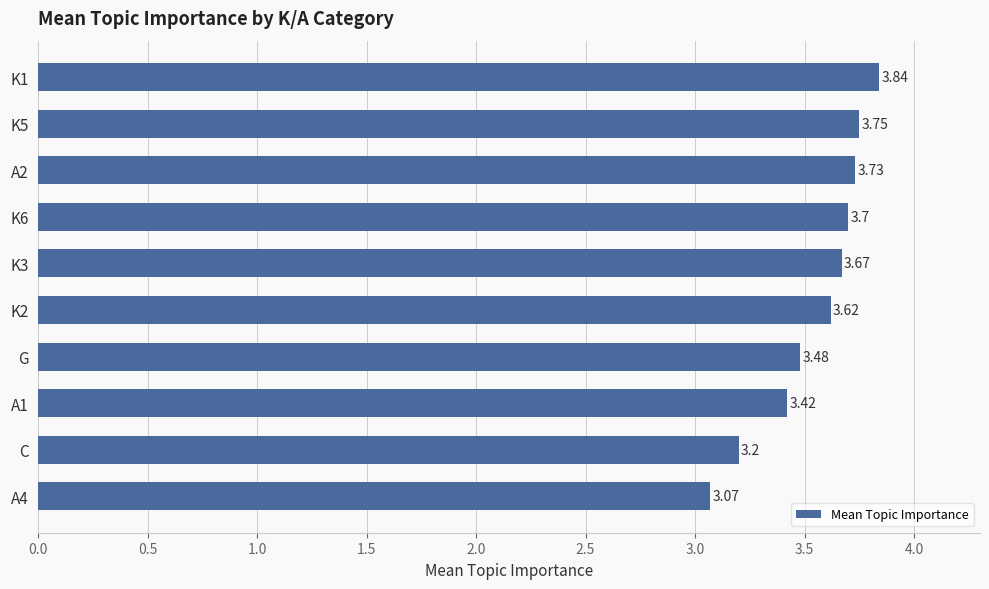

What is the label of the 2nd bar from the bottom?

C